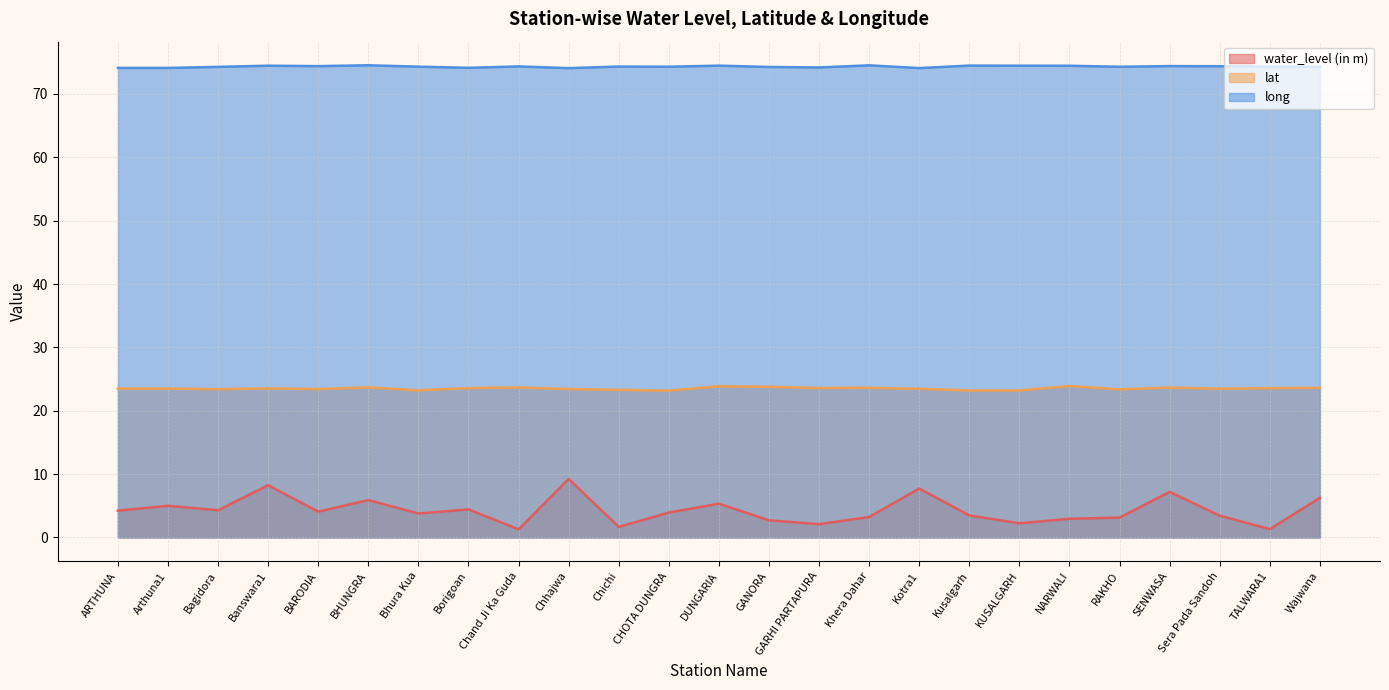

Does the chart display data point markers on the line(s)?

No